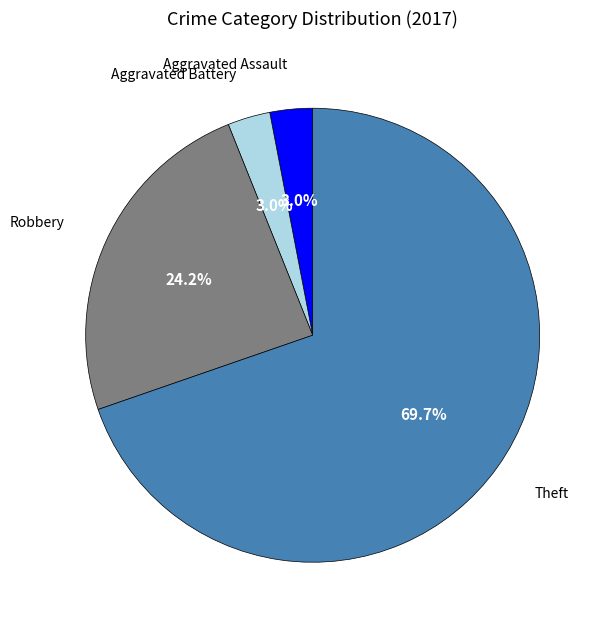

How many slices are in this pie chart?

4